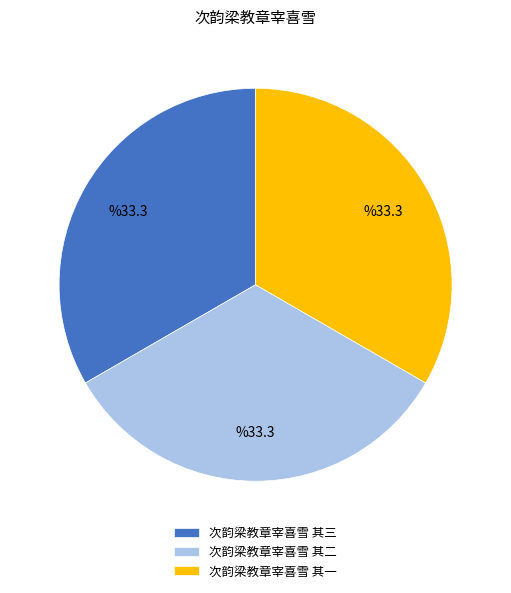

Do 次韵梁教章宰喜雪 其一 and 次韵梁教章宰喜雪 其三 together represent more than half of the pie?

Yes